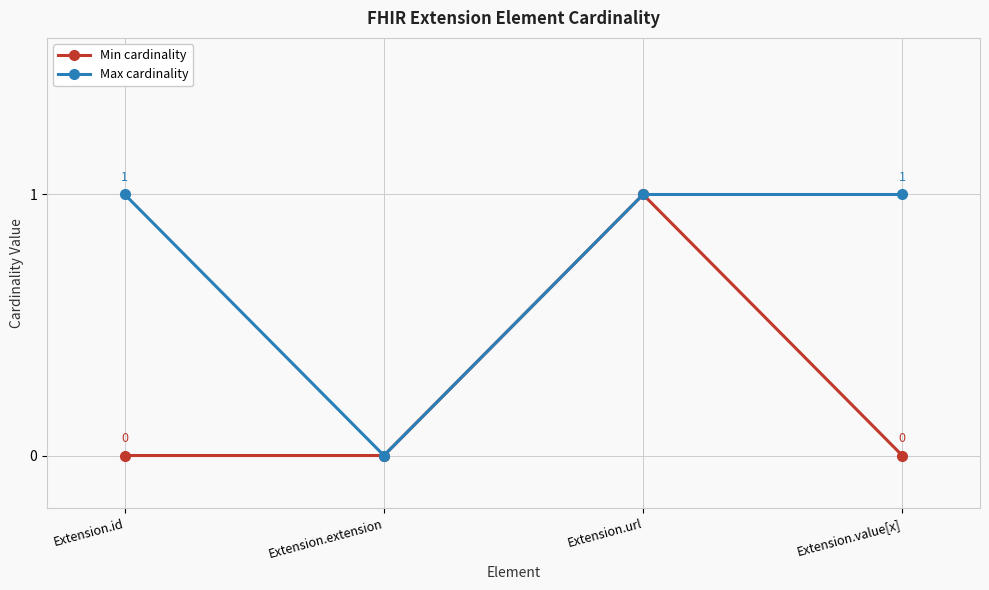

List the series in order of their overall mean, highest first.

Max cardinality, Min cardinality